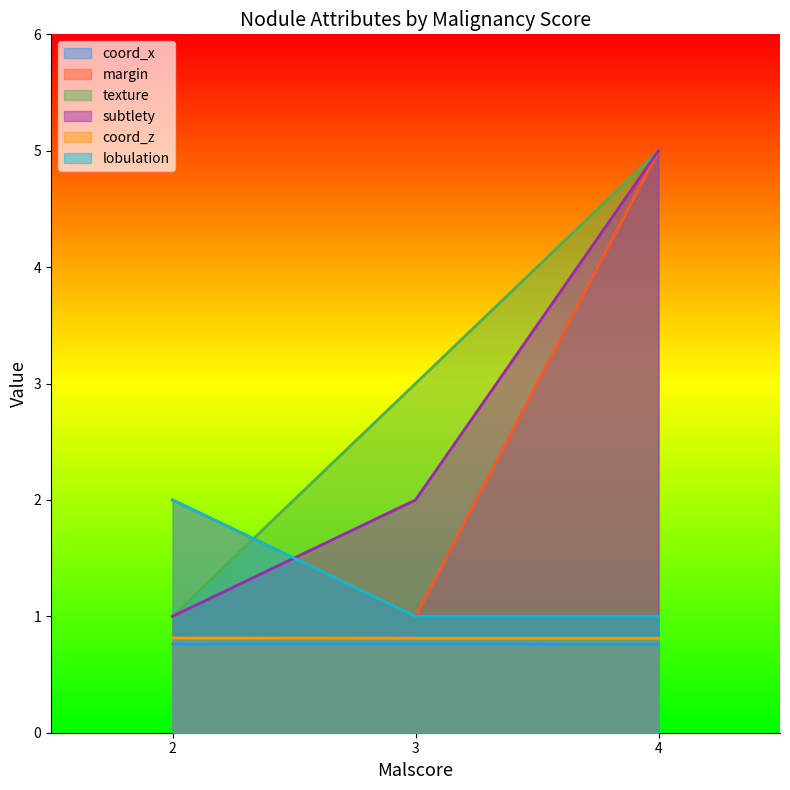

What are all the series names shown in the legend?

coord_x, margin, texture, subtlety, coord_z, lobulation